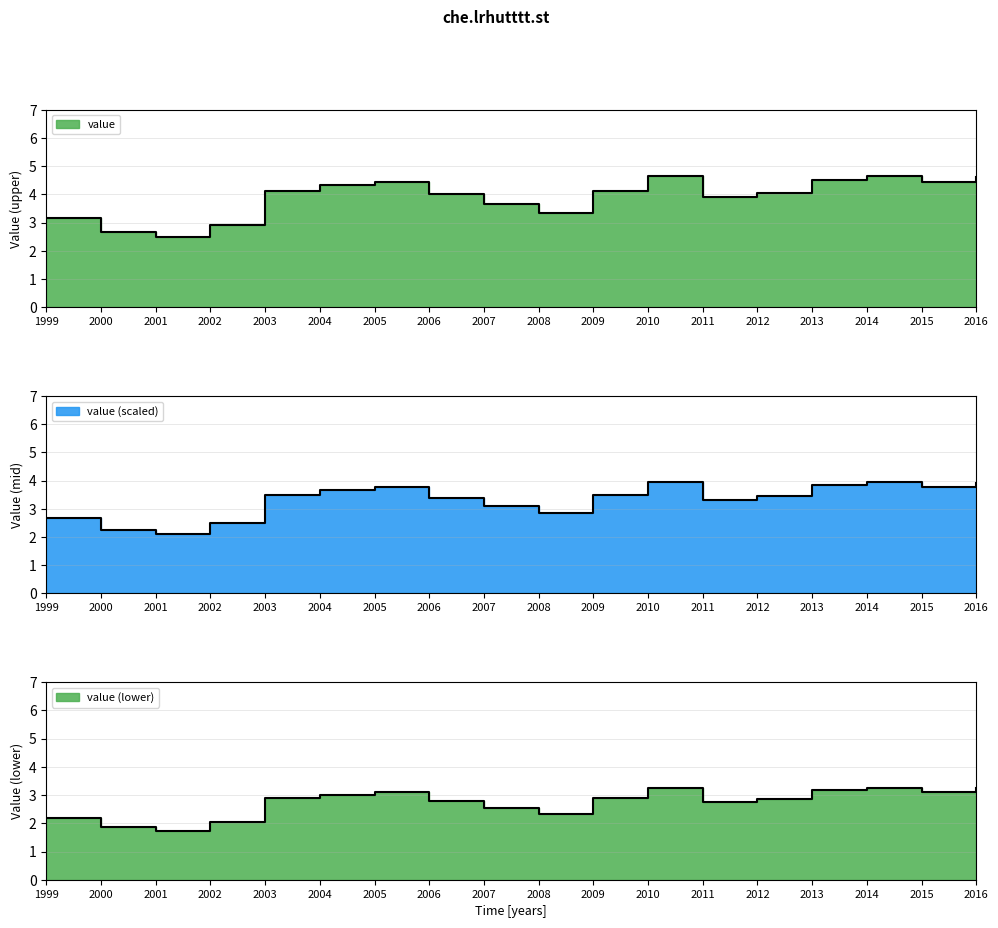

What is the maximum value shown in the chart?

4.7